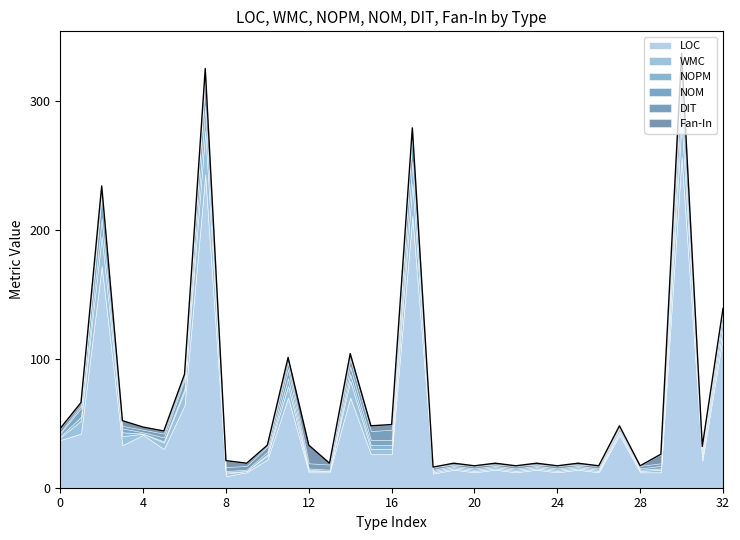

What is the lowest value of the LOC series?

9